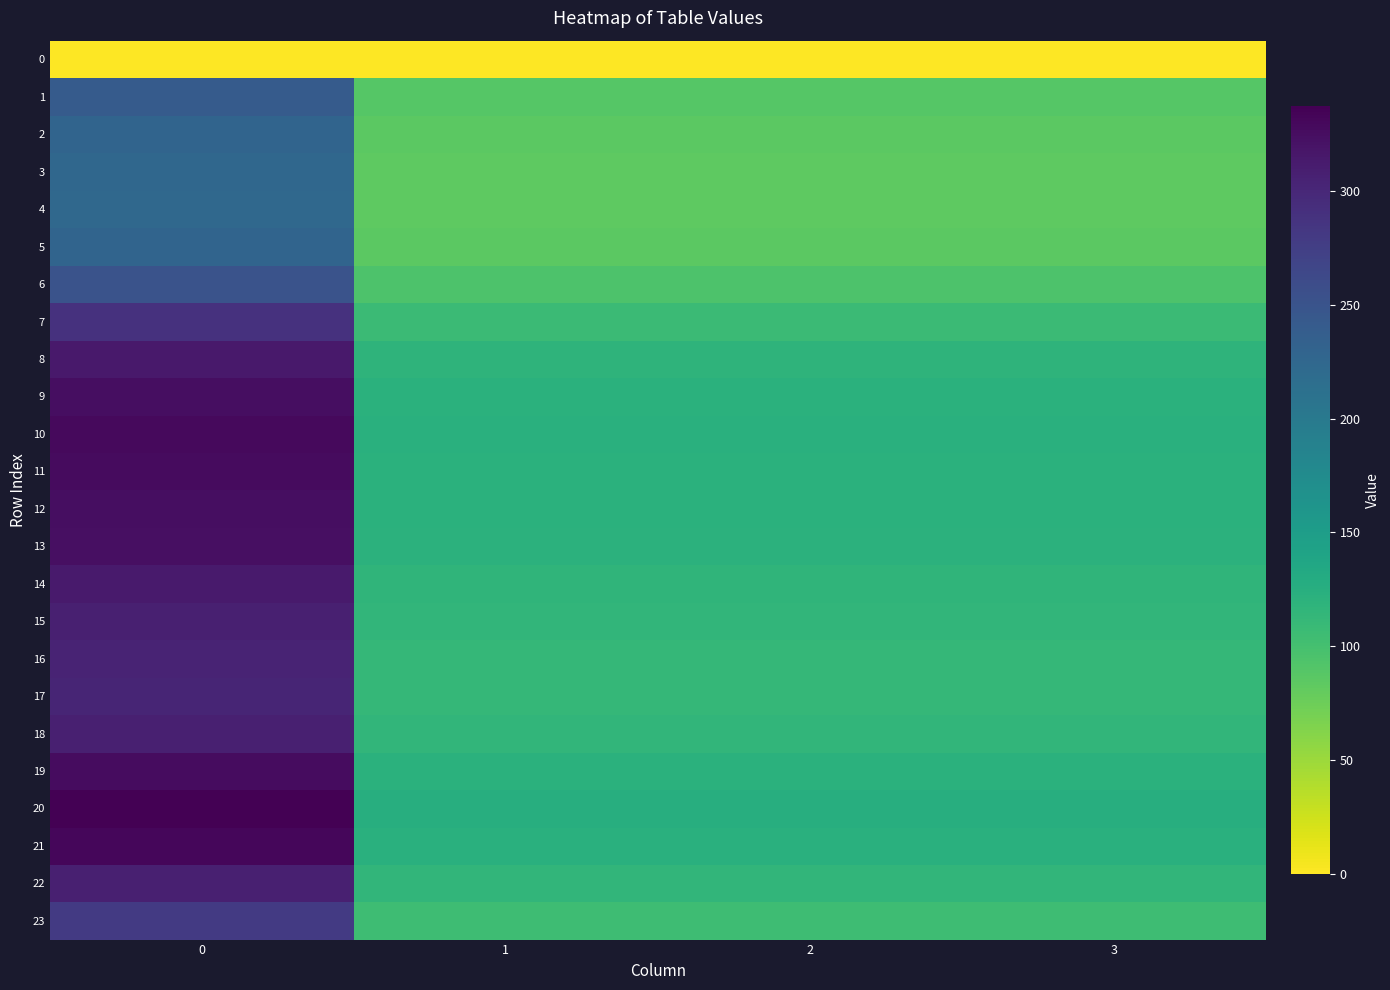

Reading right to left, extract all data points from this chart.

0: 3=0.0	2=0.0	1=0.0	0=0.0
1: 3=89.5	2=89.5	1=89.5	0=239.7
2: 3=85.4	2=85.4	1=85.4	0=228.7
3: 3=83.7	2=83.7	1=83.7	0=224.1
4: 3=83.4	2=83.4	1=83.4	0=223.3
5: 3=85.4	2=85.4	1=85.4	0=228.7
6: 3=93.7	2=93.7	1=93.7	0=250.9
7: 3=107.9	2=107.9	1=107.9	0=289.1
8: 3=117.3	2=117.3	1=117.3	0=314.1
9: 3=121.2	2=121.2	1=121.2	0=324.7
10: 3=122.7	2=122.7	1=122.7	0=328.7
11: 3=122.4	2=122.4	1=122.4	0=327.8
12: 3=121.4	2=121.4	1=121.4	0=325.1
13: 3=120.7	2=120.7	1=120.7	0=323.3
14: 3=117.0	2=117.0	1=117.0	0=313.4
15: 3=114.6	2=114.6	1=114.6	0=307.1
16: 3=113.3	2=113.3	1=113.3	0=303.4
17: 3=112.8	2=112.8	1=112.8	0=302.1
18: 3=114.9	2=114.9	1=114.9	0=307.7
19: 3=121.7	2=121.7	1=121.7	0=325.9
20: 3=125.9	2=125.9	1=125.9	0=337.2
21: 3=123.6	2=123.6	1=123.6	0=331.2
22: 3=114.8	2=114.8	1=114.8	0=307.4
23: 3=104.3	2=104.3	1=104.3	0=279.3